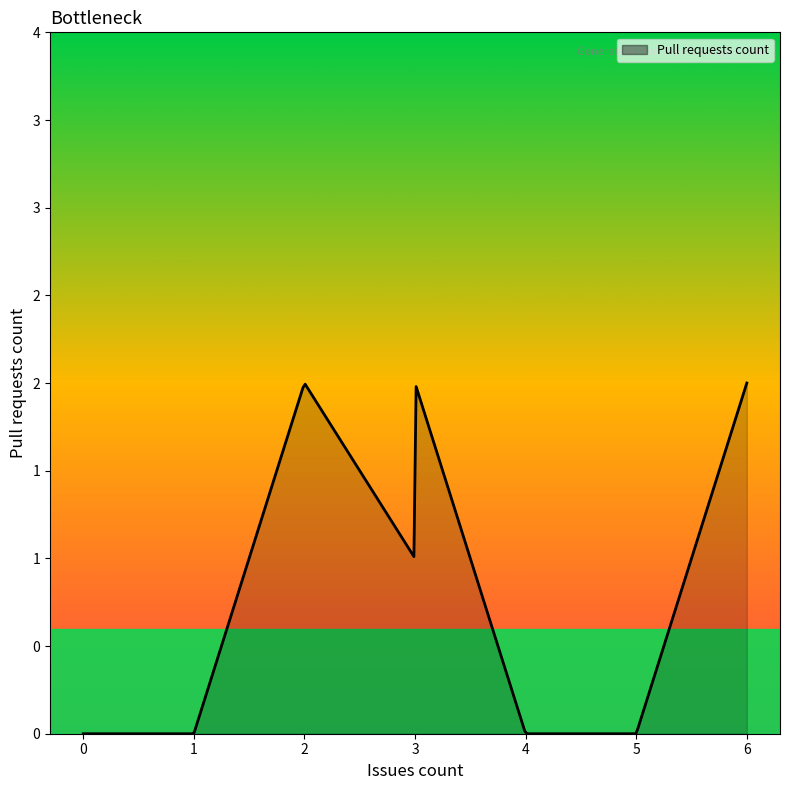

Is it true that the value at 0 is 0?

True